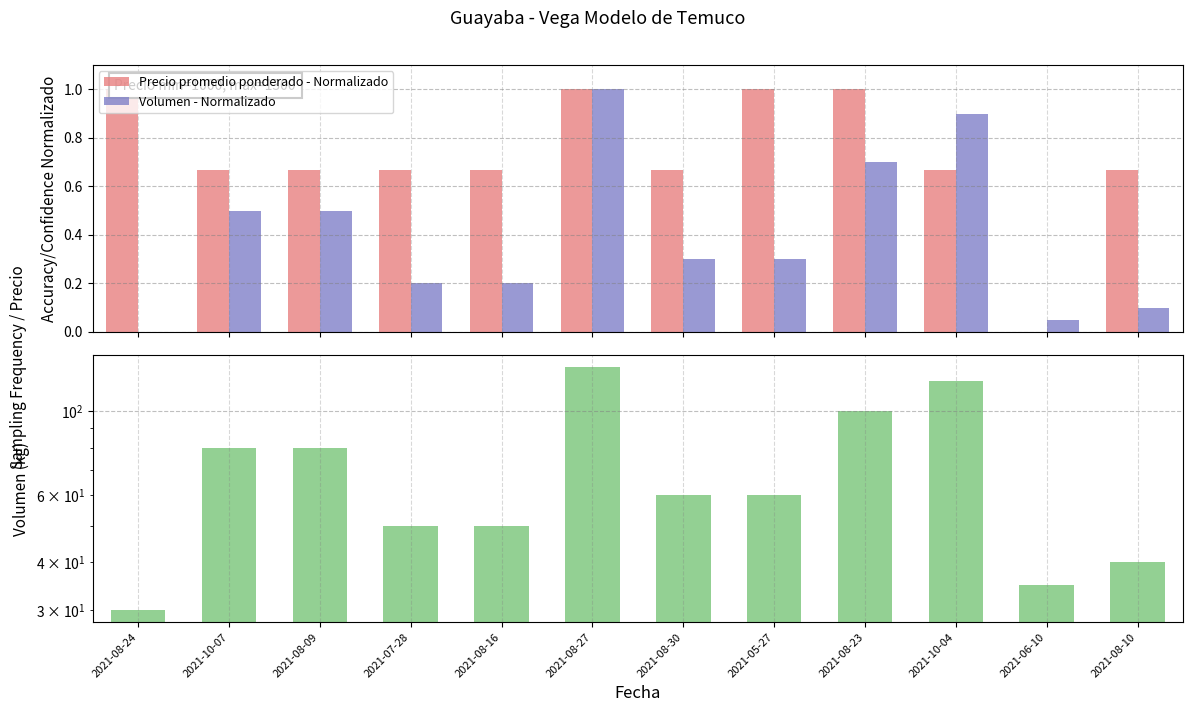

Reading left to right, extract all data points from this chart.

Precio promedio ponderado - Normalizado: 2021-08-24=1.0	2021-10-07=0.7	2021-08-09=0.7	2021-07-28=0.7	2021-08-16=0.7	2021-08-27=1.0	2021-08-30=0.7	2021-05-27=1.0	2021-08-23=1.0	2021-10-04=0.7	2021-06-10=0.0	2021-08-10=0.7
Volumen - Normalizado: 2021-08-24=0.0	2021-10-07=0.5	2021-08-09=0.5	2021-07-28=0.2	2021-08-16=0.2	2021-08-27=1.0	2021-08-30=0.3	2021-05-27=0.3	2021-08-23=0.7	2021-10-04=0.9	2021-06-10=0.1	2021-08-10=0.1
Volumen: 2021-08-24=30.0	2021-10-07=80.0	2021-08-09=80.0	2021-07-28=50.0	2021-08-16=50.0	2021-08-27=130.0	2021-08-30=60.0	2021-05-27=60.0	2021-08-23=100.0	2021-10-04=120.0	2021-06-10=35.0	2021-08-10=40.0